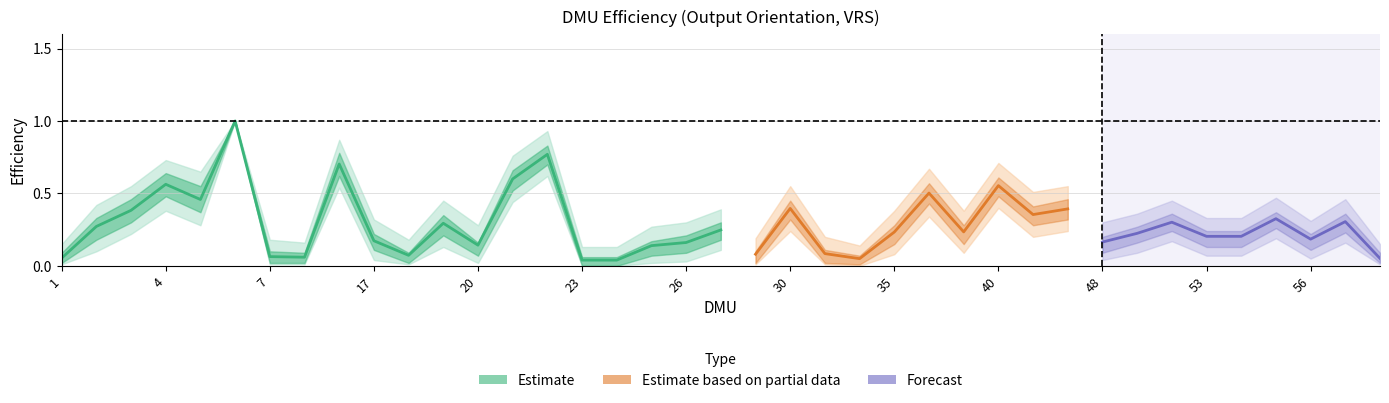

What is the value of the Lower_95 point at the 37th from the left?

0.1